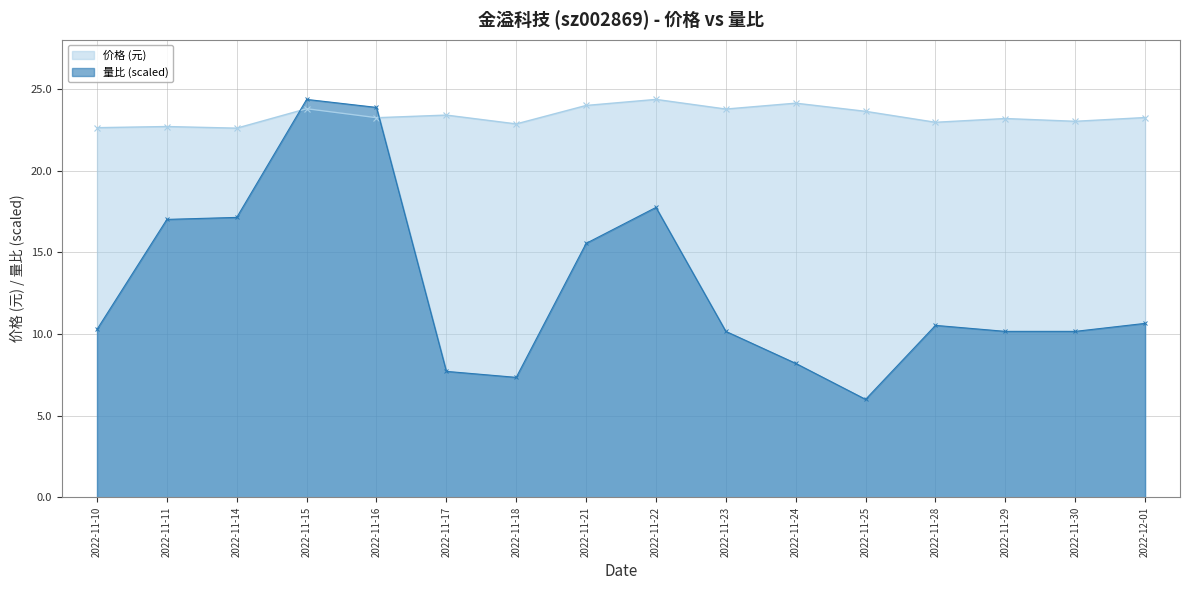

Reading left to right, what are all the values shown in this chart?

价格: 2022-11-10=22.6	2022-11-11=22.7	2022-11-14=22.6	2022-11-15=23.8	2022-11-16=23.2	2022-11-17=23.4	2022-11-18=22.9	2022-11-21=24.0	2022-11-22=24.4	2022-11-23=23.8	2022-11-24=24.1	2022-11-25=23.6	2022-11-28=23.0	2022-11-29=23.2	2022-11-30=23.0	2022-12-01=23.2
量比: 2022-11-10=10.3	2022-11-11=17.0	2022-11-14=17.1	2022-11-15=24.4	2022-11-16=23.9	2022-11-17=7.7	2022-11-18=7.3	2022-11-21=15.5	2022-11-22=17.7	2022-11-23=10.2	2022-11-24=8.2	2022-11-25=6.0	2022-11-28=10.5	2022-11-29=10.2	2022-11-30=10.2	2022-12-01=10.6